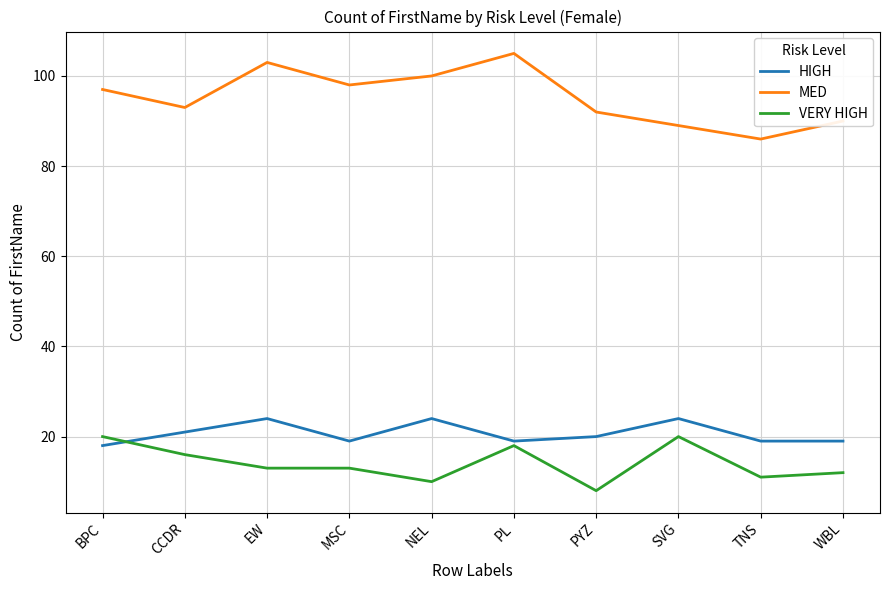

What is the difference between the maximum and minimum values in the VERY HIGH series?

12